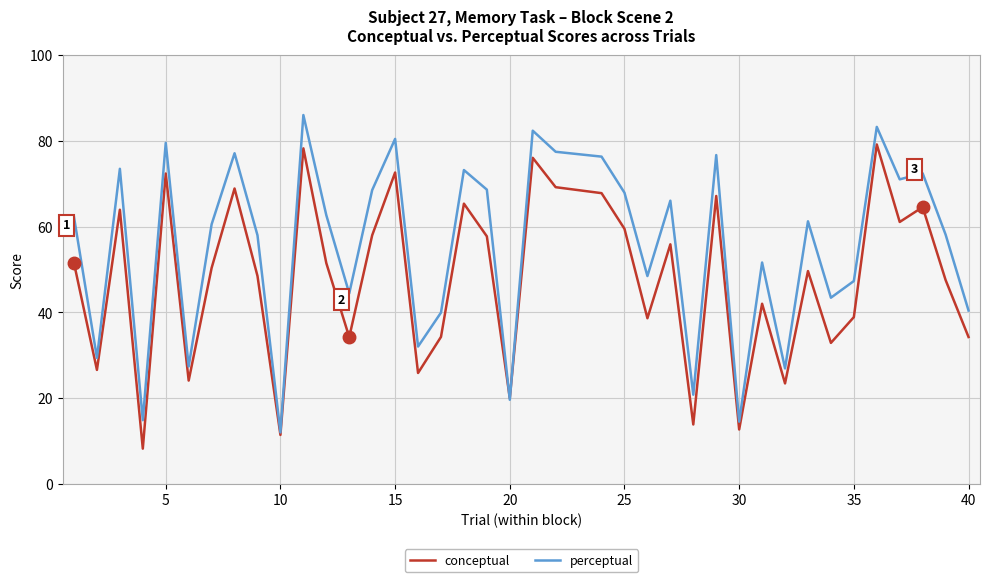

What is the minimum value shown in the chart?

8.2